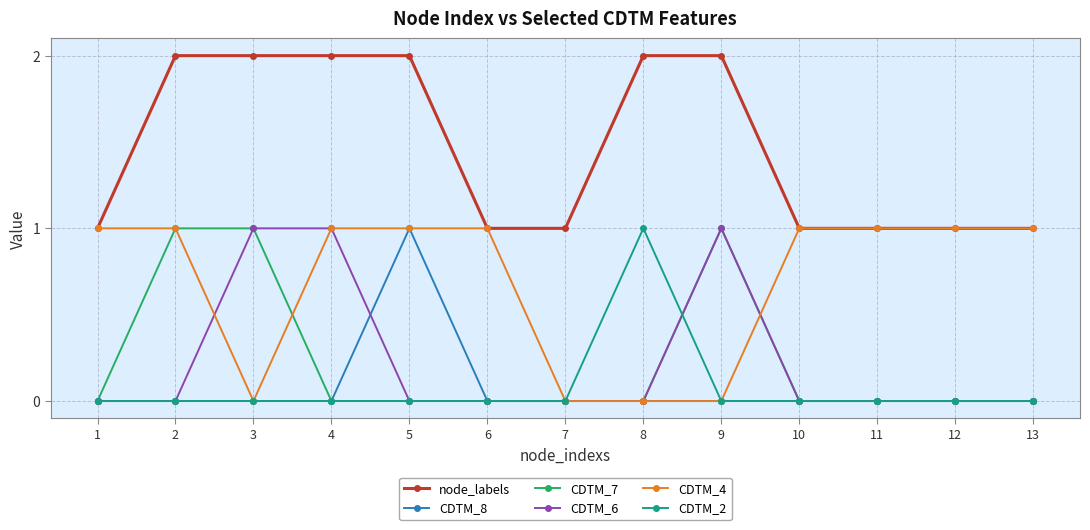

True or false: CDTM_2 and node_labels cross at least once.

False